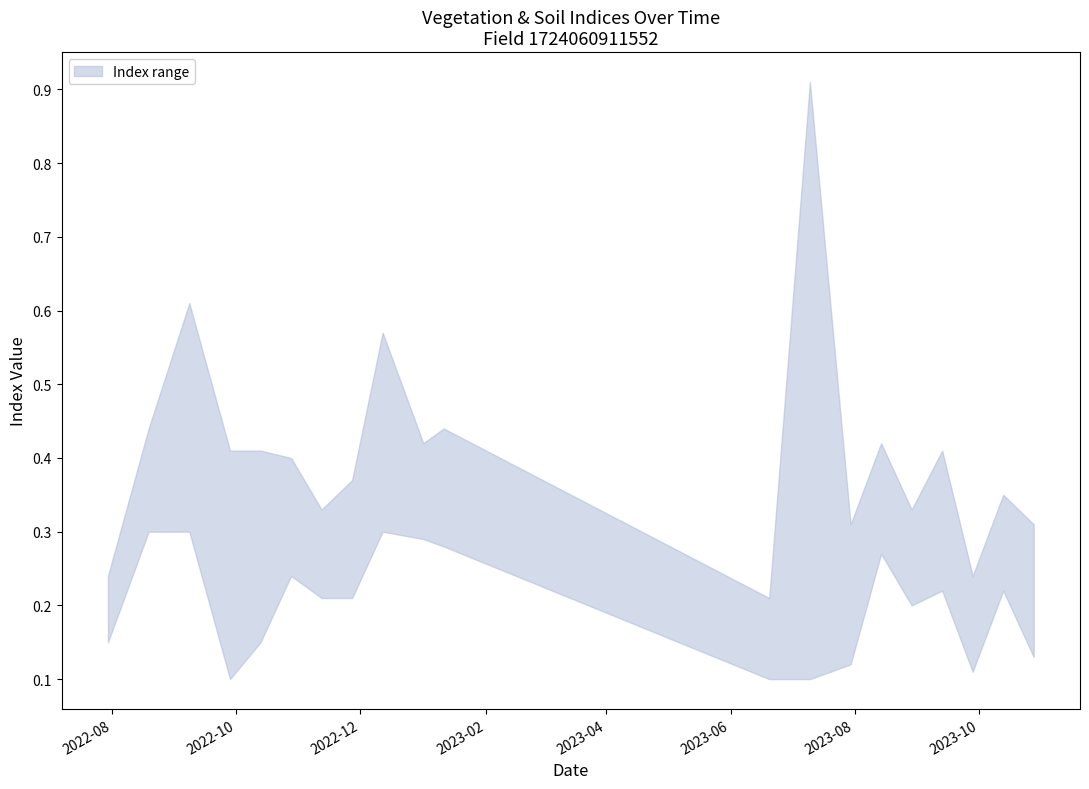

Is it true that ndvi equals 0.3 at 15?

False